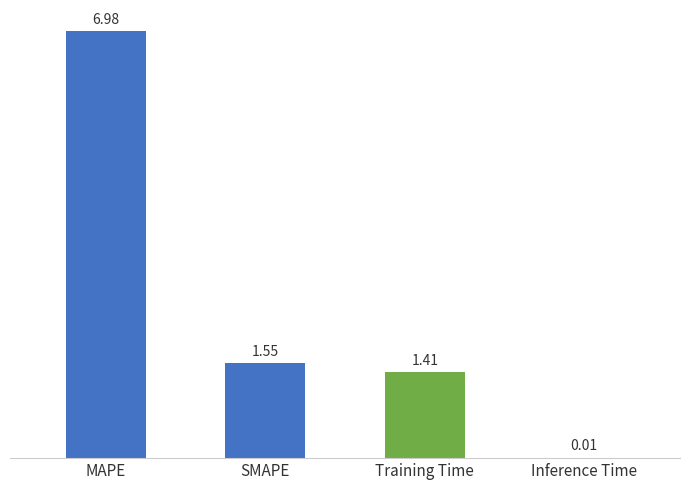

Which has a higher value, SMAPE or MAPE?

MAPE